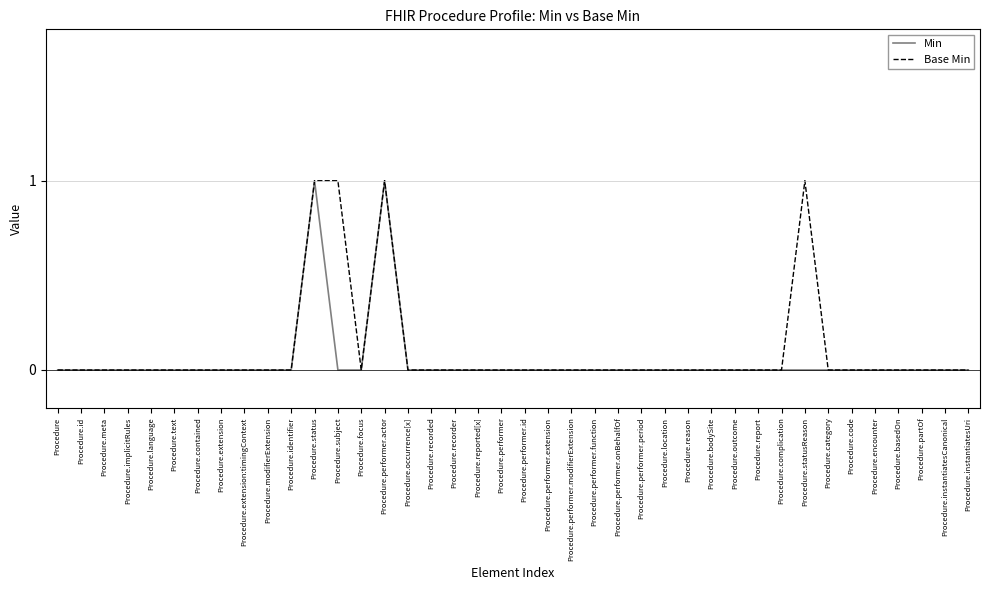

What position from the right is Procedure.occurrence[x]?

25